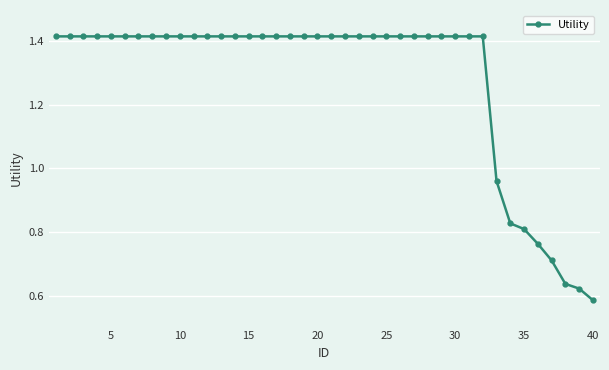

What is the average value?

1.3